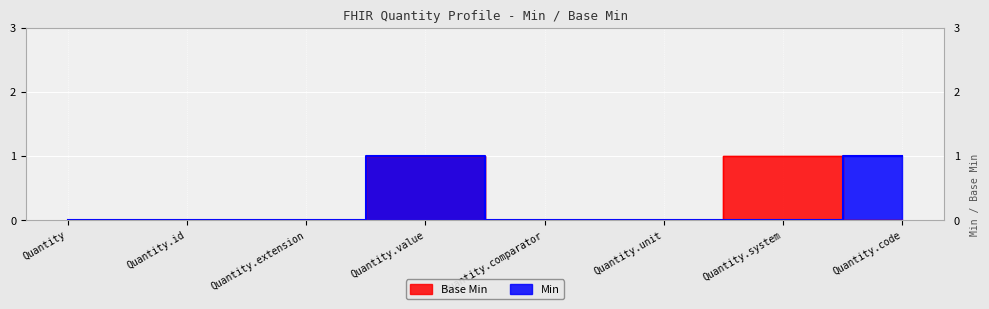

What position from the right is Quantity.id?

7